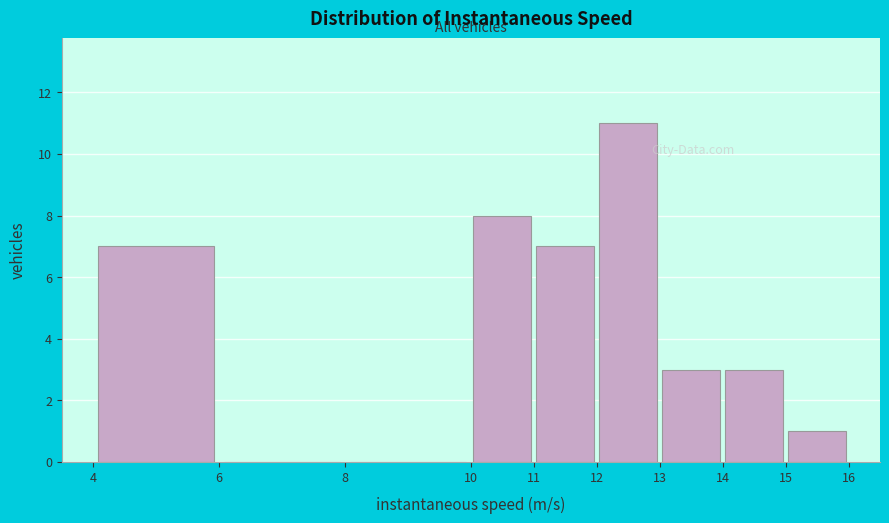

Over which range of the x-axis is the bar tallest?

12 to 13